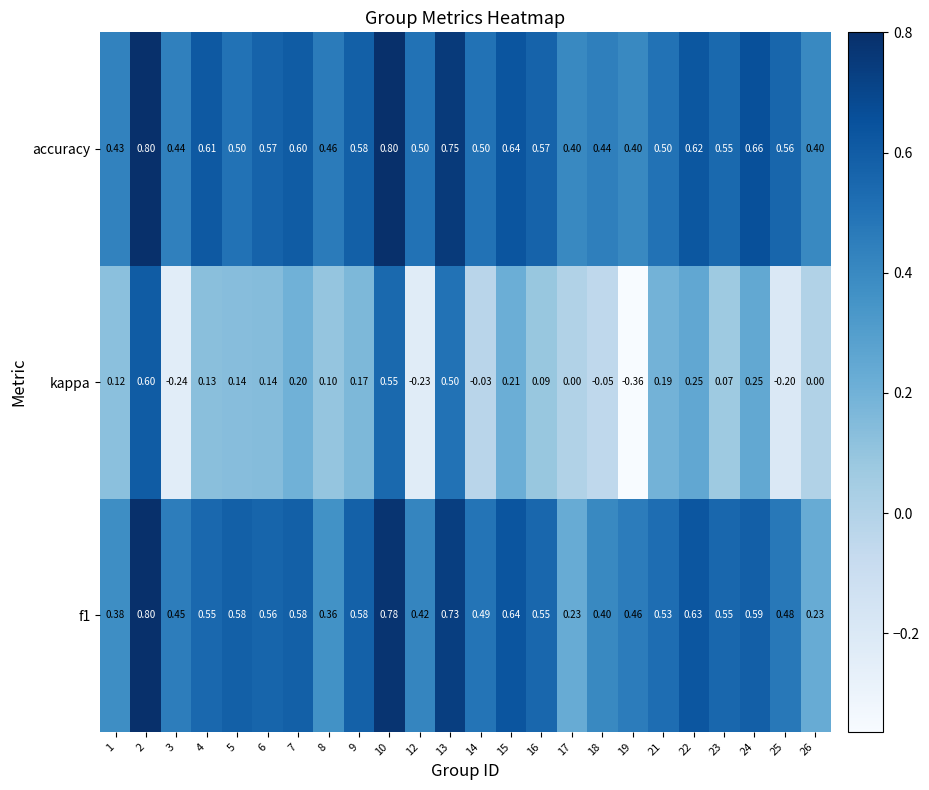

Which series has the largest total across all categories?

accuracy